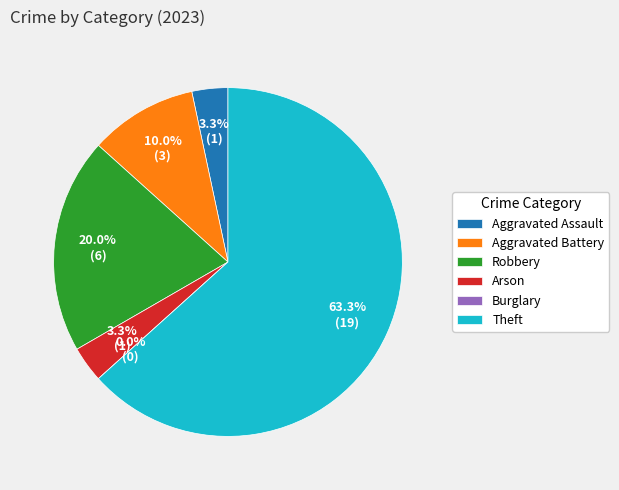

Do Robbery and Theft together represent more than half of the pie?

Yes